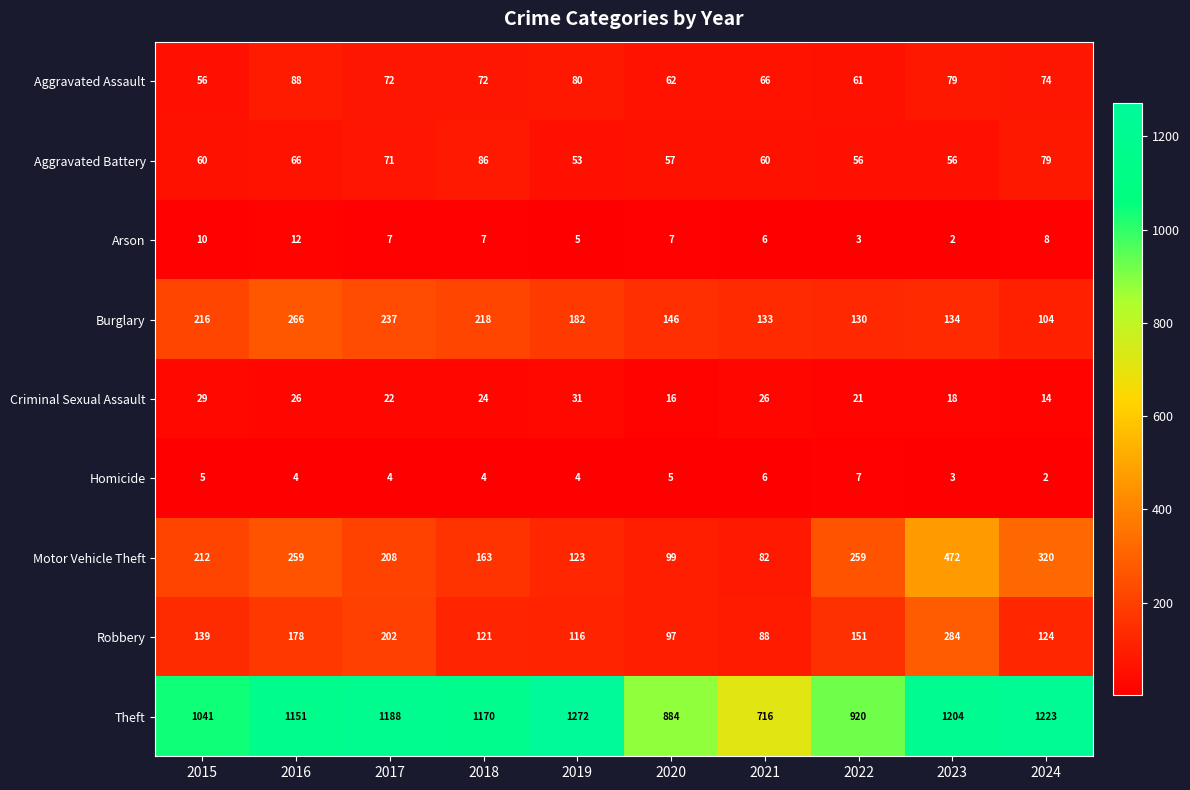

Rank the series at 2022 from lowest to highest value.

Arson, Homicide, Criminal Sexual Assault, Aggravated Battery, Aggravated Assault, Burglary, Robbery, Motor Vehicle Theft, Theft